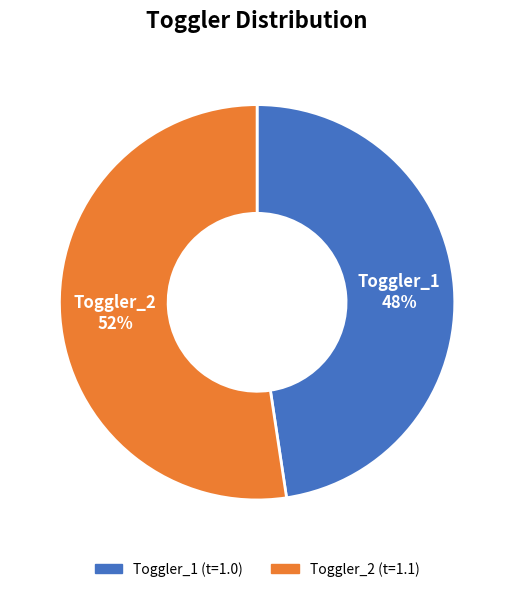

To the nearest percent, what is the average slice percentage?

50%